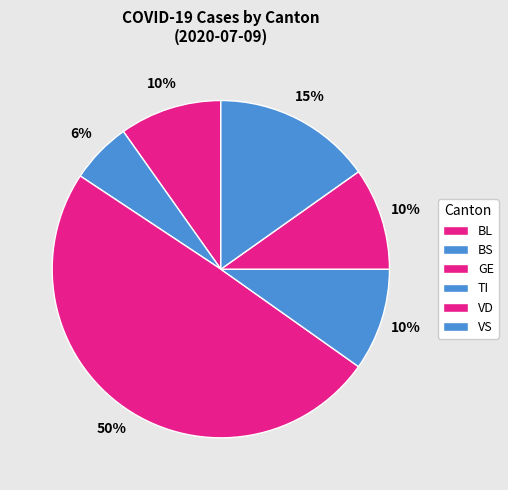

True or false: BS accounts for 6% of the total.

True